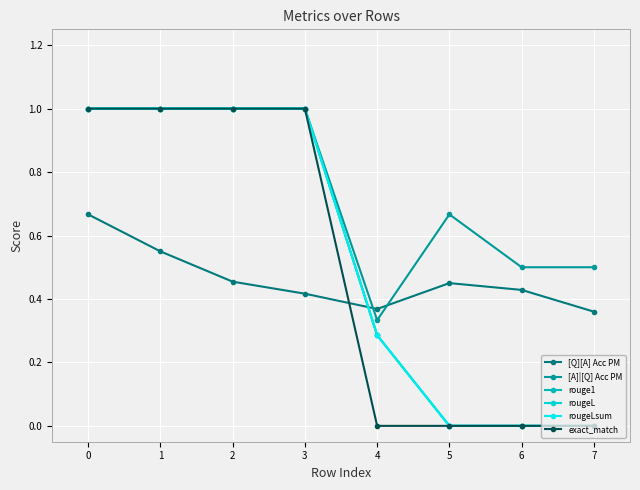

The value of exact_match at 0 is 1.5. True or false?

False